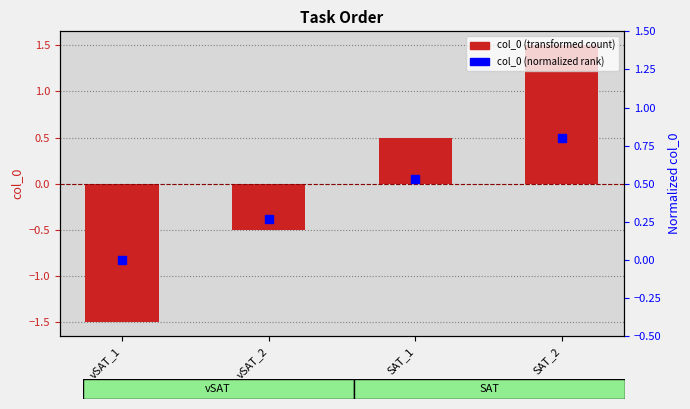

Which series reaches the minimum Y coordinate?

col_0 (transformed)